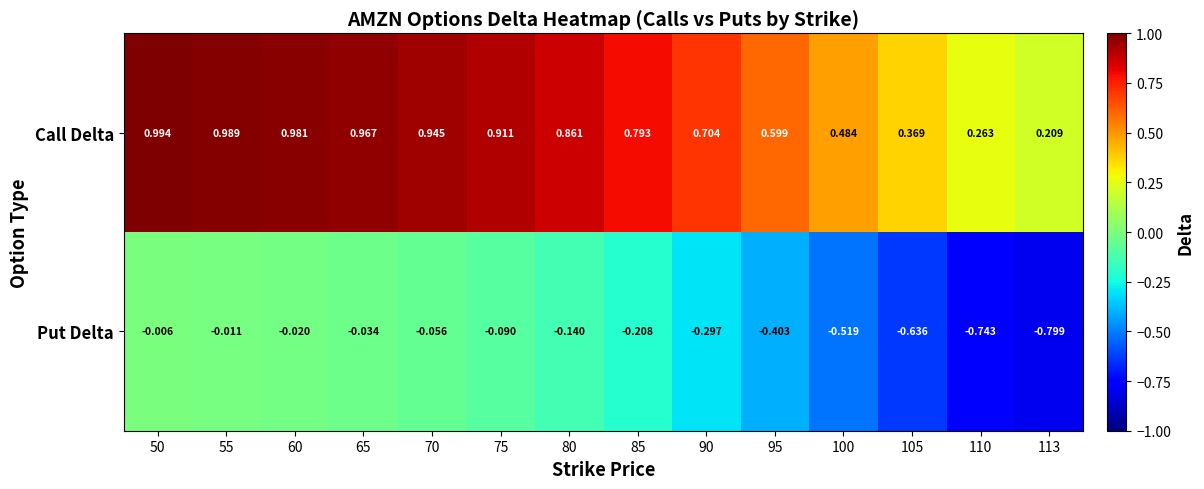

Is the value of Call Delta at 85 greater than the value of Put Delta at 113?

Yes